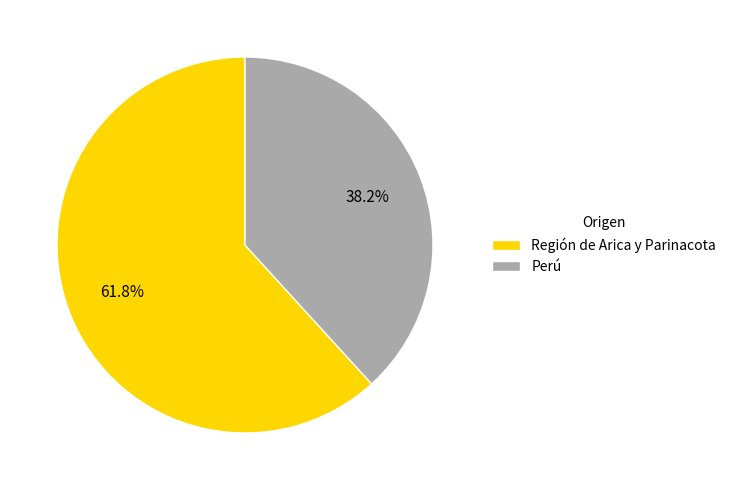

To the nearest percent, what is the average slice percentage?

50%